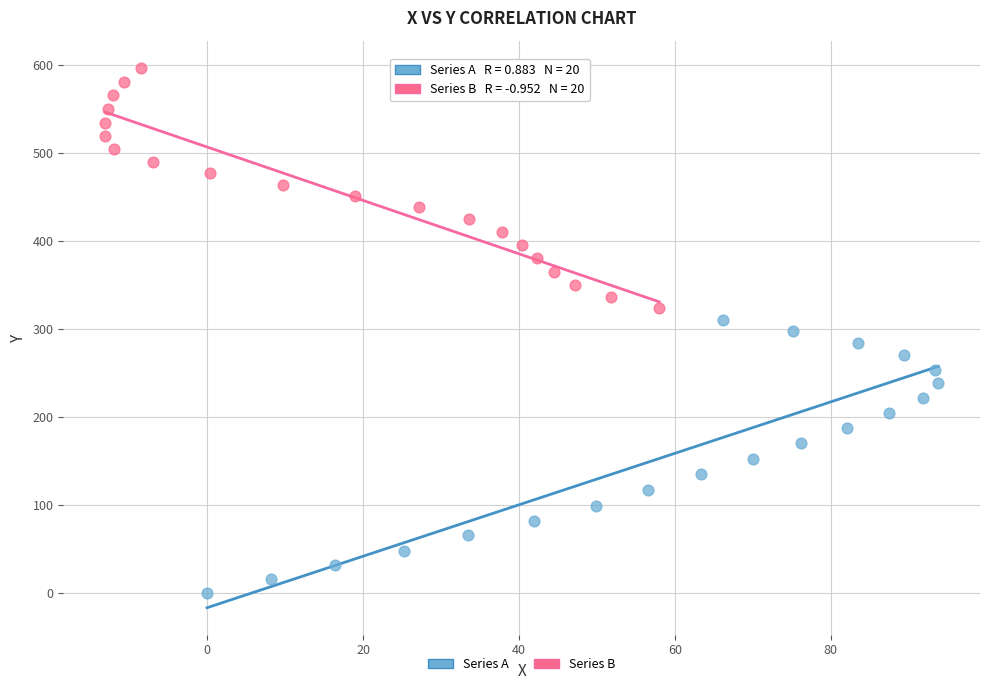

Which series contains the lowest Y value?

Series A